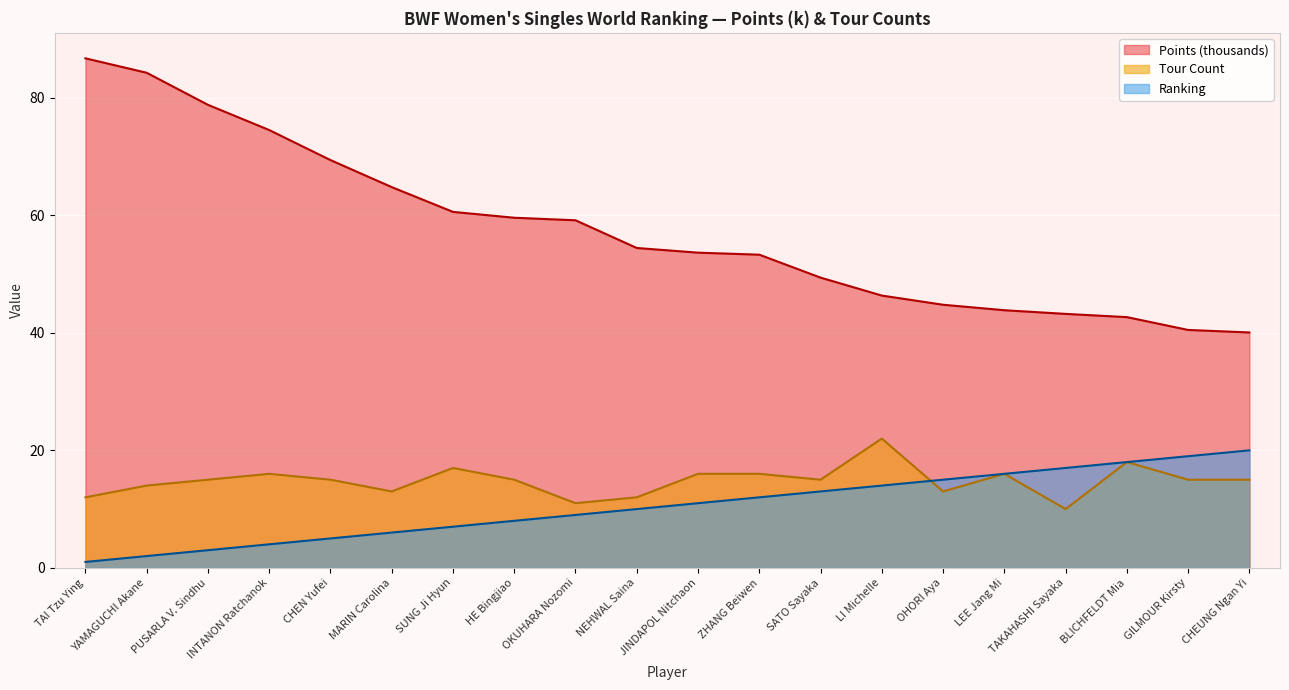

True or false: Points has more than 0 points higher than both neighbors.

False